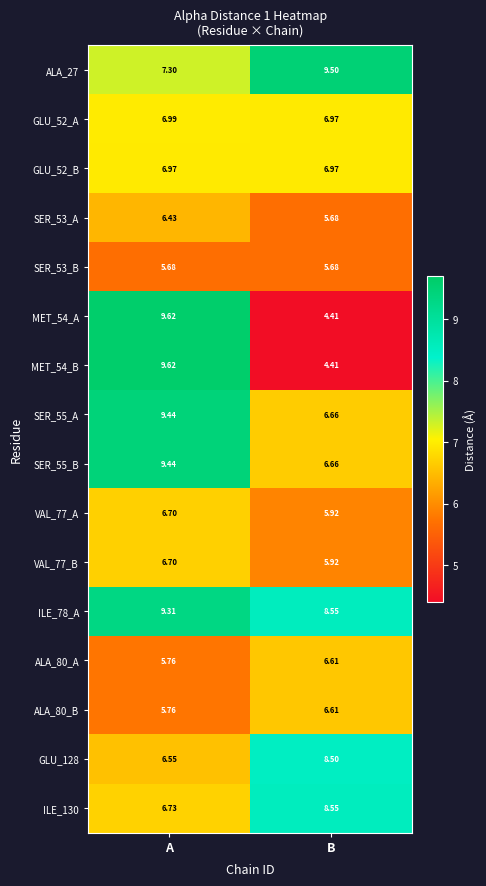

Is the value of ALA_80_A at B greater than the value of SER_53_B at A?

Yes